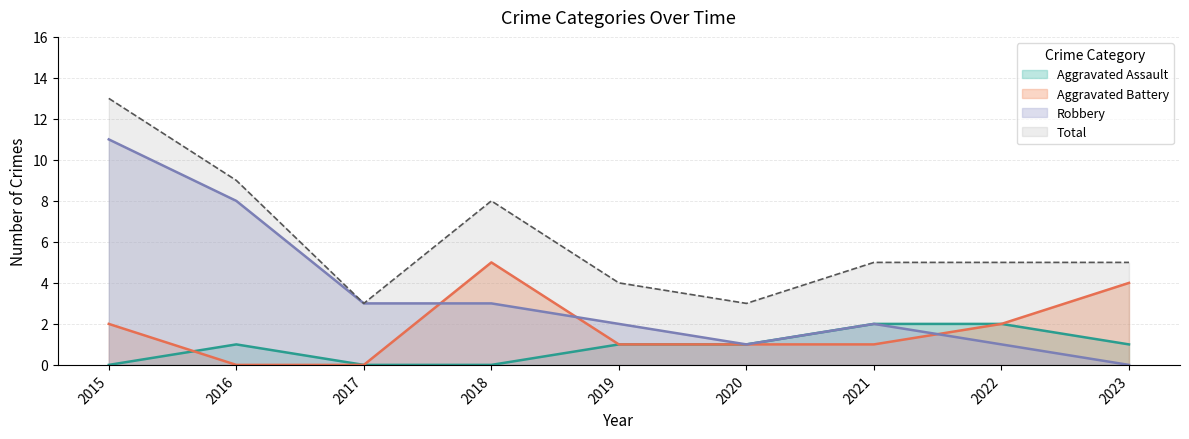

Count the Total values in the range 4 to 8.

5